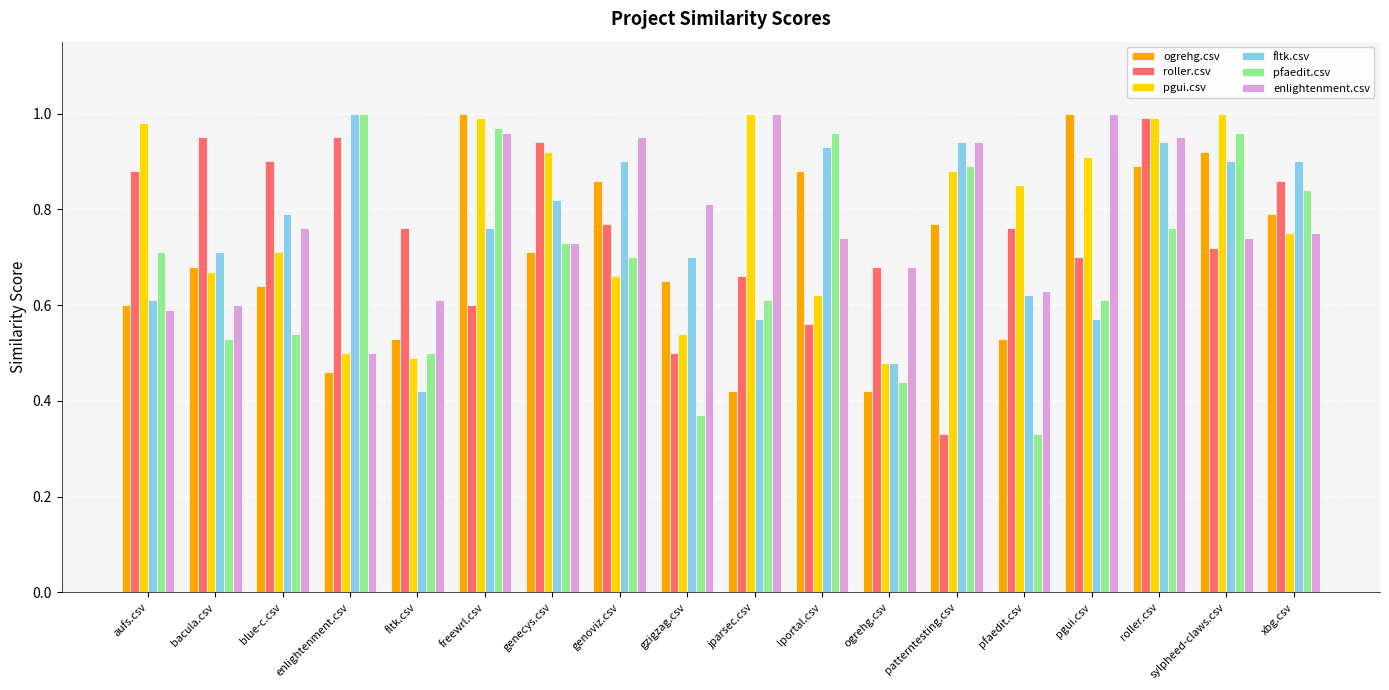

How many bars are there in total?

108